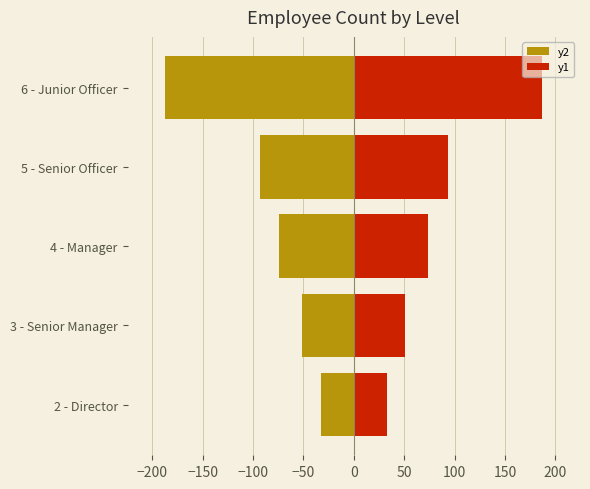

How many series are shown in this chart?

2